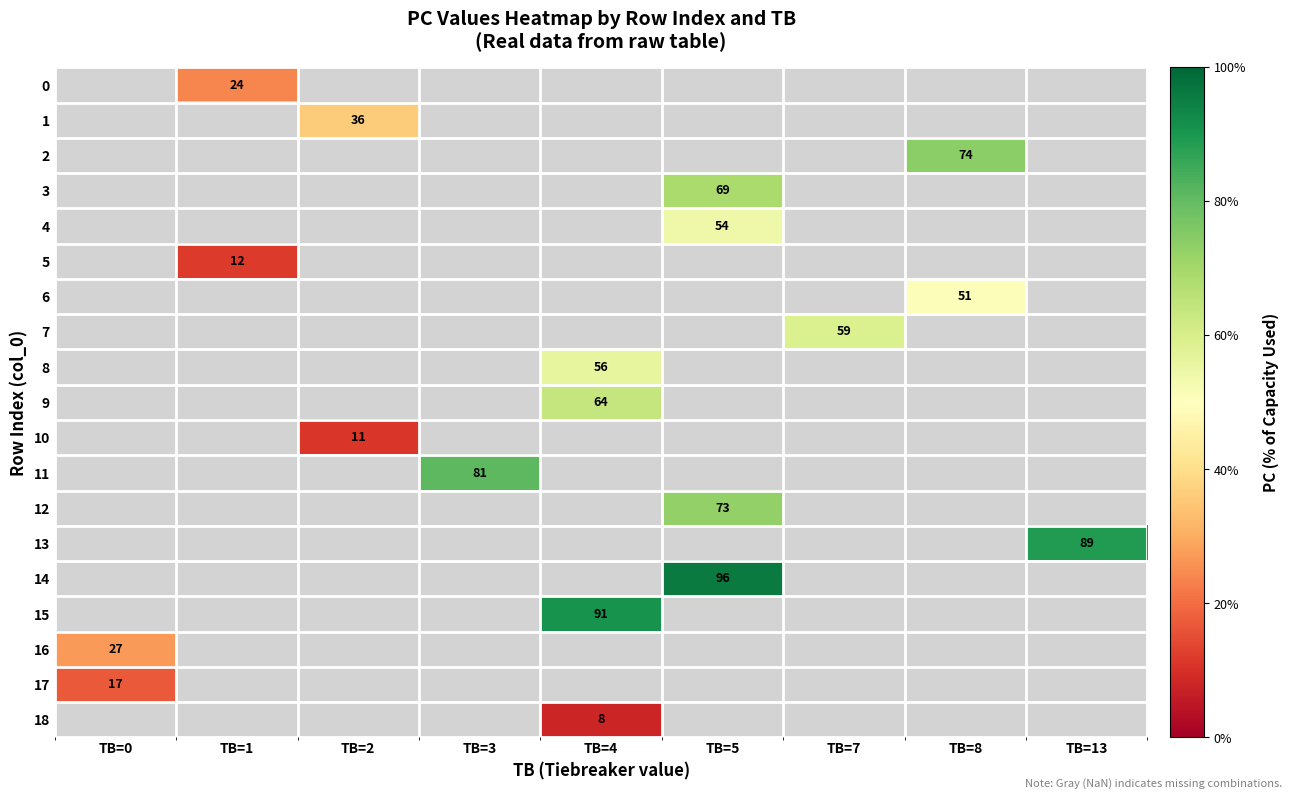

How many categories are shown in the chart?

9